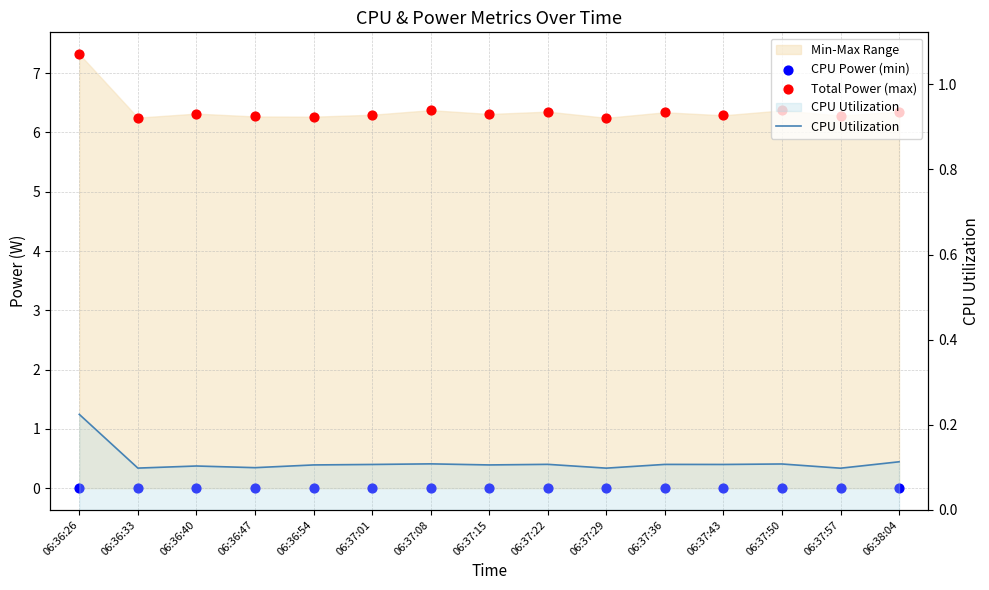

At which category is the sum across all series the highest?

06:36:26